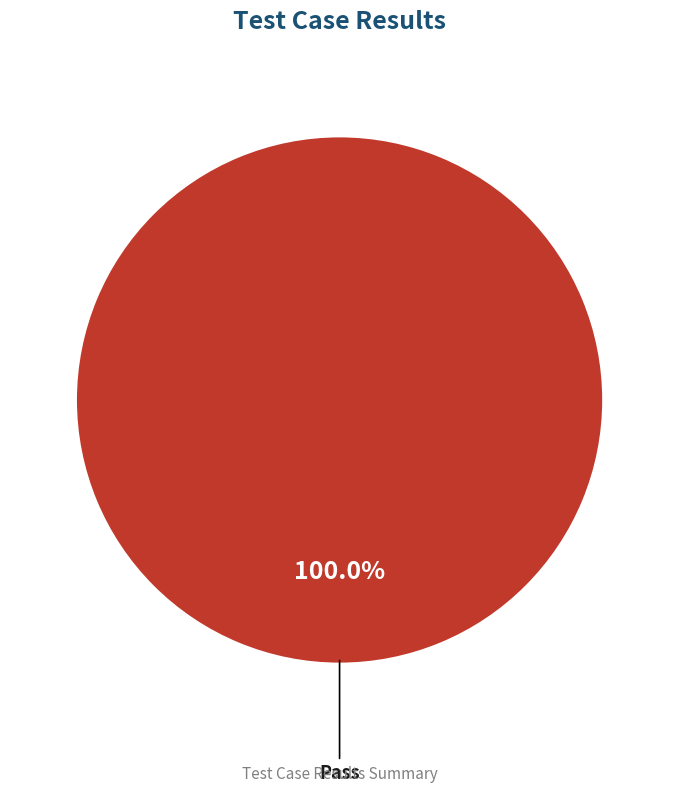

Is there any slice that represents more than half of the pie?

Yes